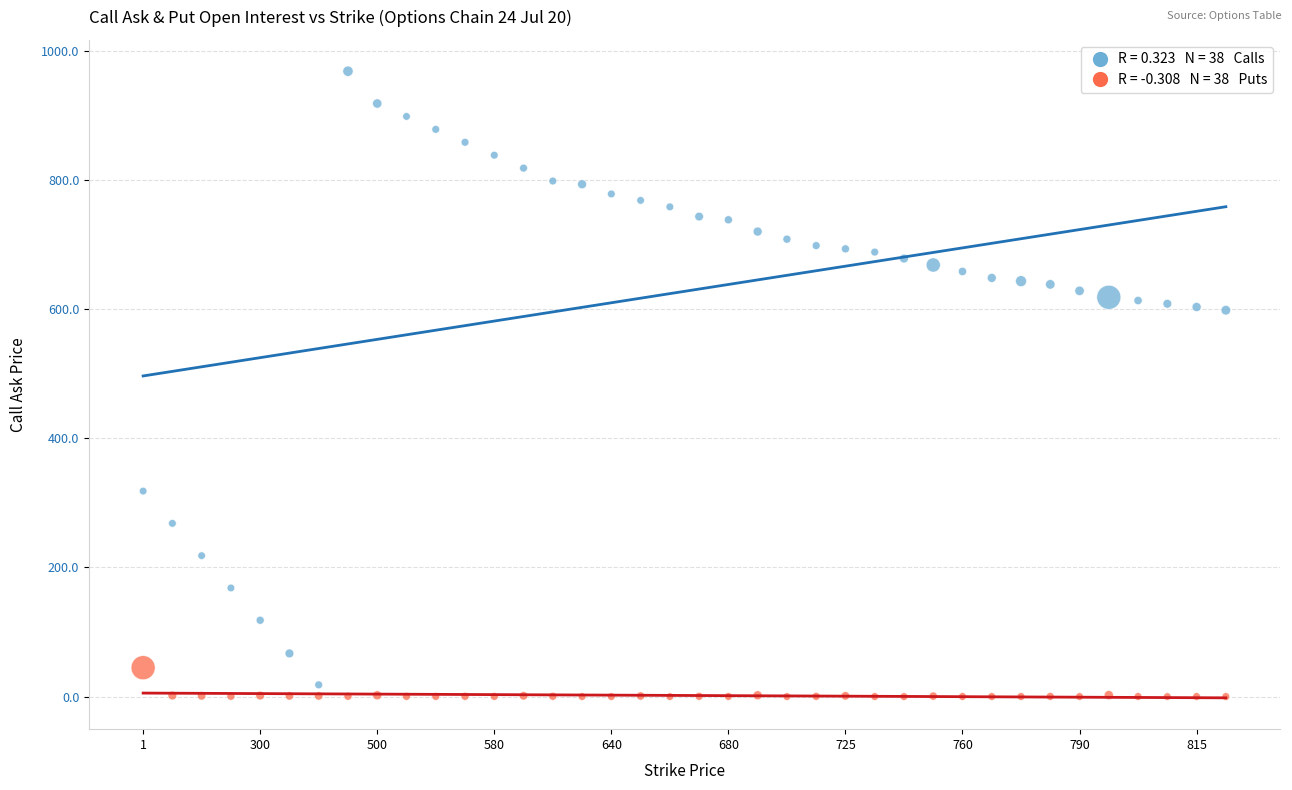

Across all data points, what is the range of Y values (max minus min)?

968.2